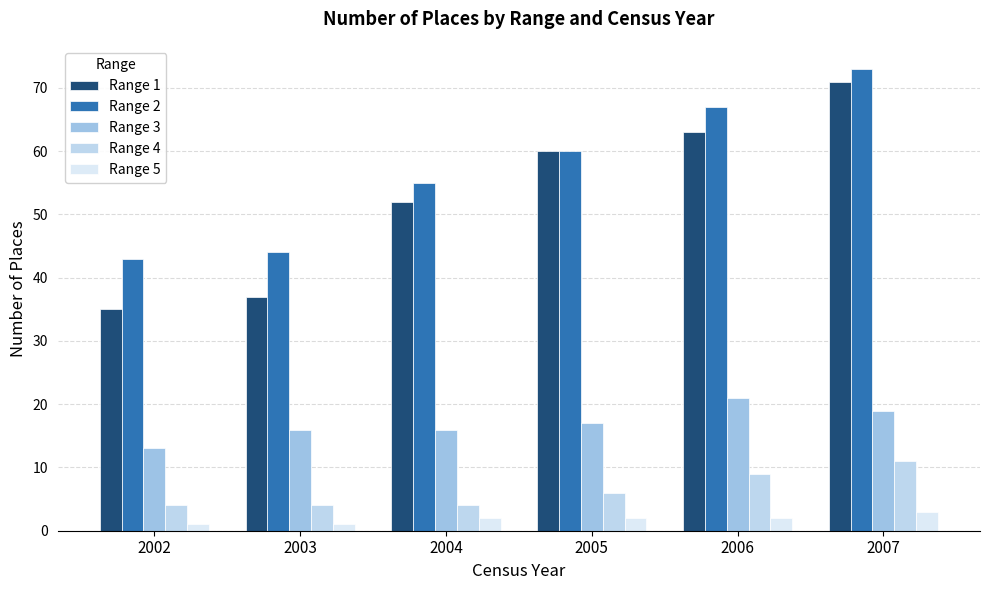

Reading right to left, what are all the values shown in this chart?

Range 1: 71	63	60	52	37	35
Range 2: 73	67	60	55	44	43
Range 3: 19	21	17	16	16	13
Range 4: 11	9	6	4	4	4
Range 5: 3	2	2	2	1	1